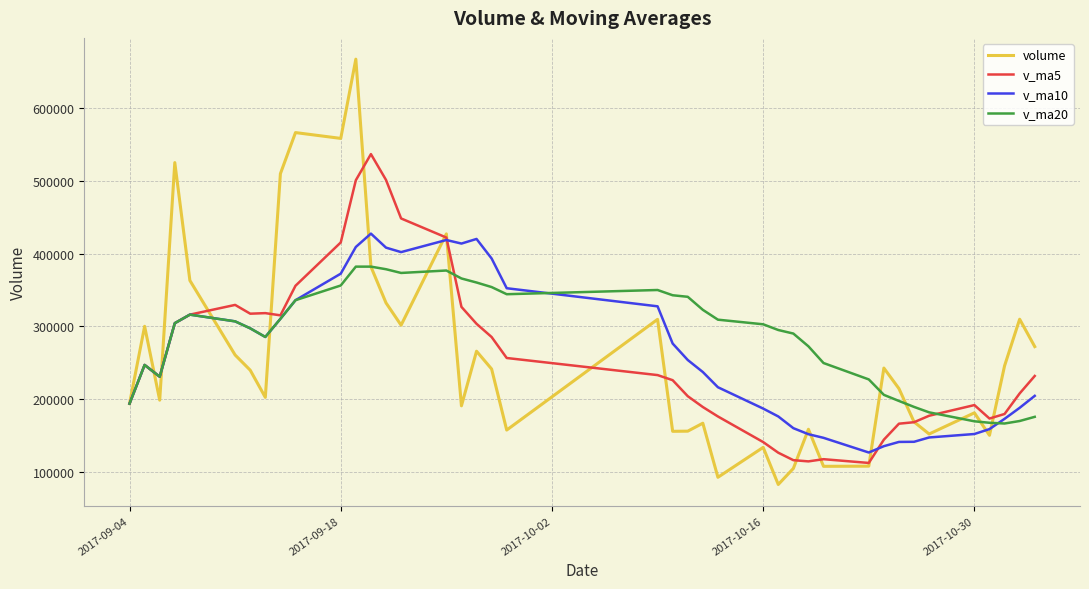

What is the minimum value for v_ma20?

166533.5